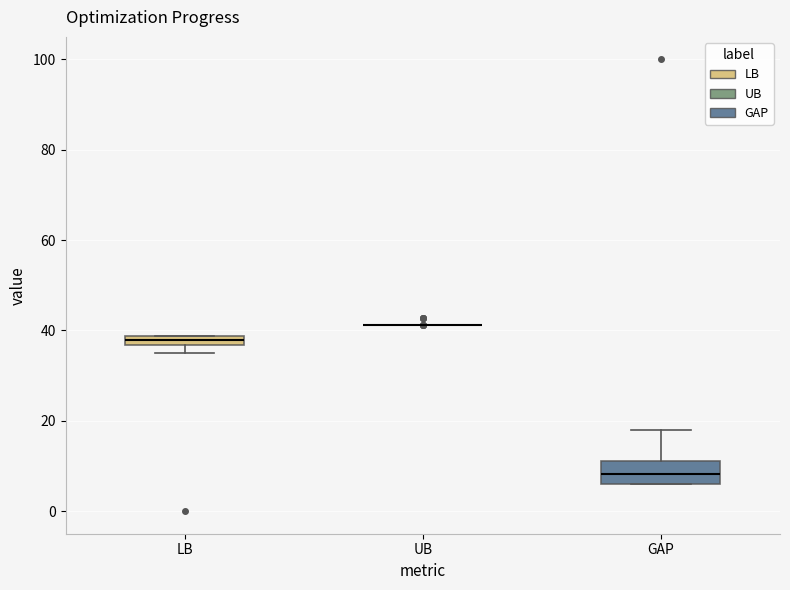

Which box is the tallest, from its lower edge to its upper edge?

GAP